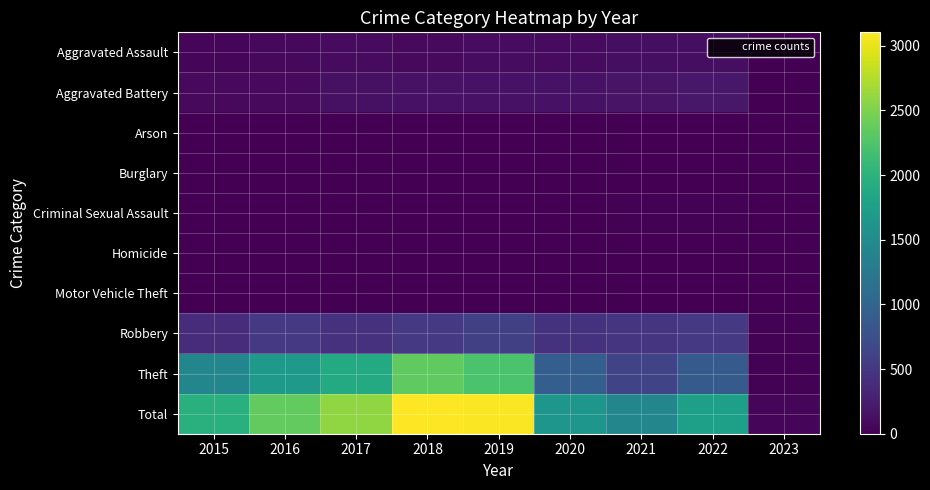

At 2017, list the series in order from smallest to largest.

Arson, Homicide, Burglary, Motor Vehicle Theft, Criminal Sexual Assault, Aggravated Assault, Aggravated Battery, Robbery, Theft, Total